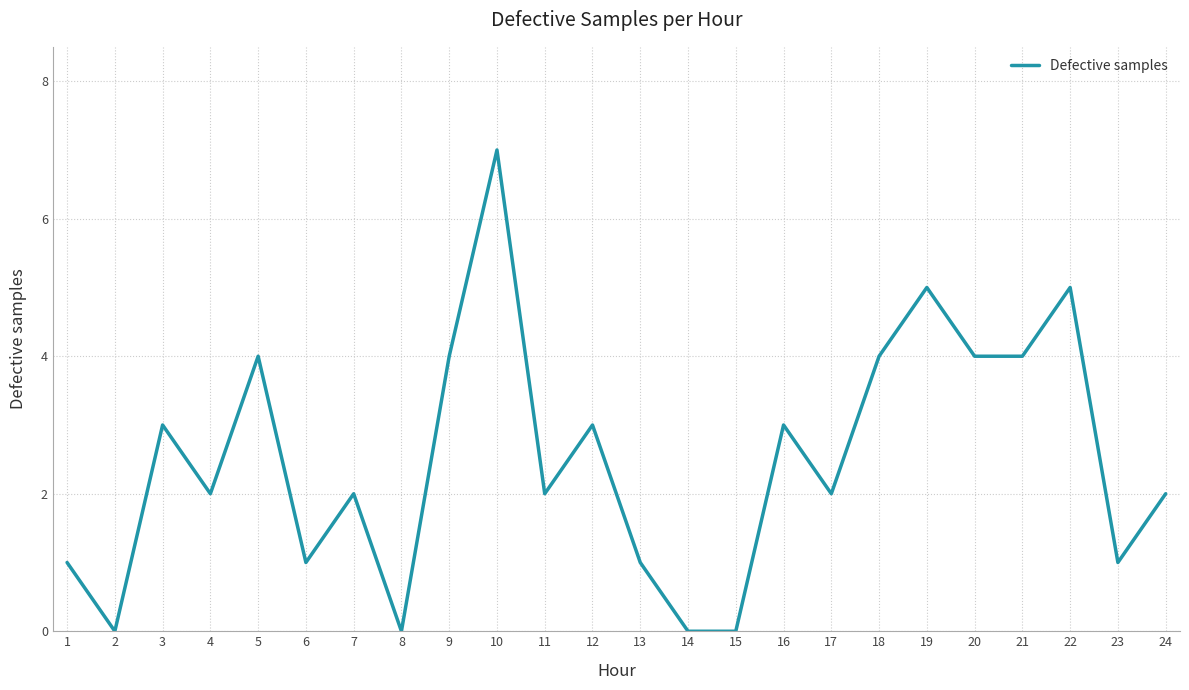

How many lines are shown in the chart?

1